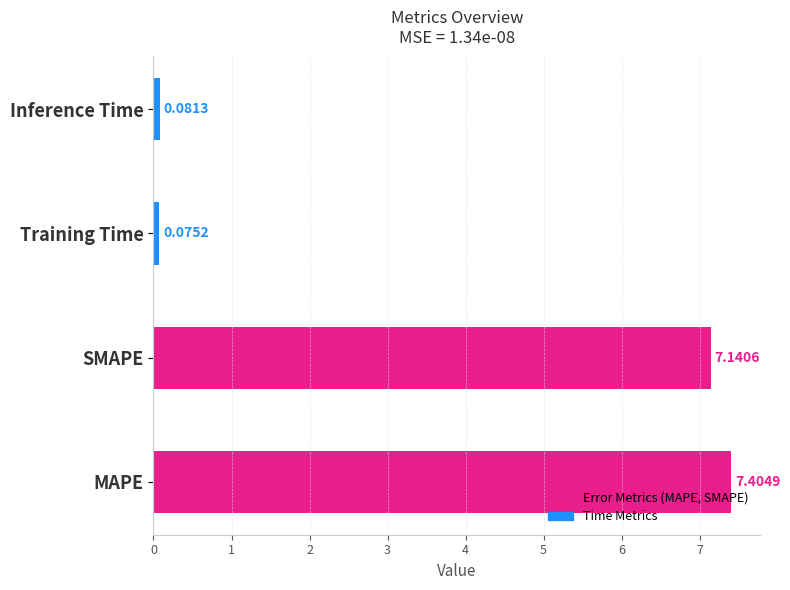

Which has a higher value, MAPE or Inference Time?

MAPE